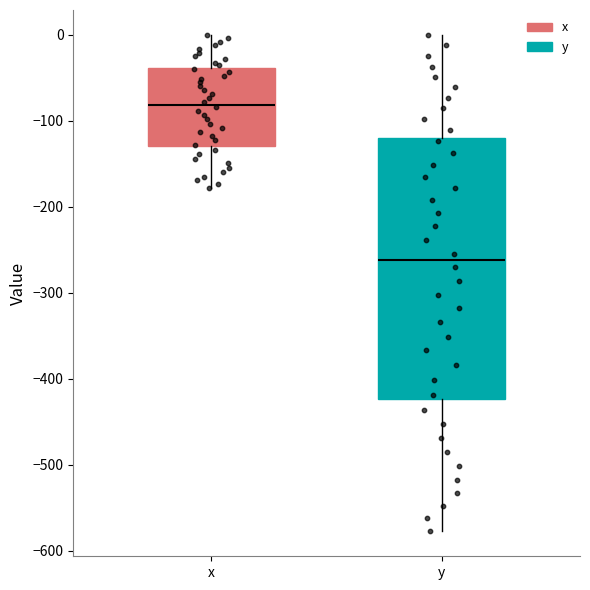

Which box's median line is the lowest?

y